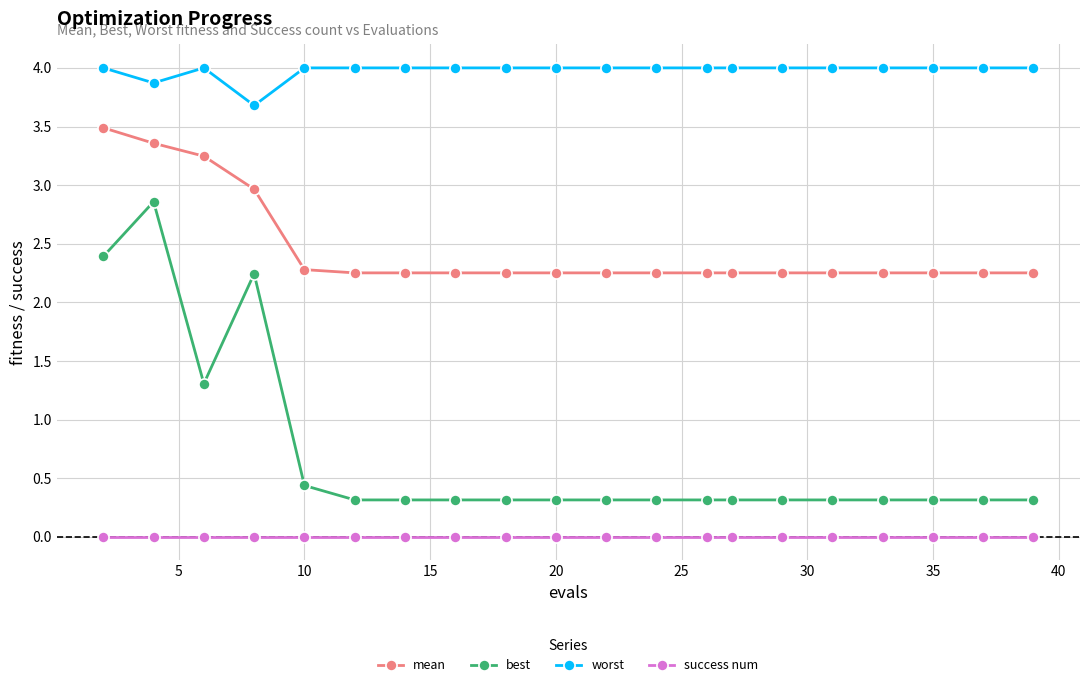

True or false: success num and worst cross at least once.

False